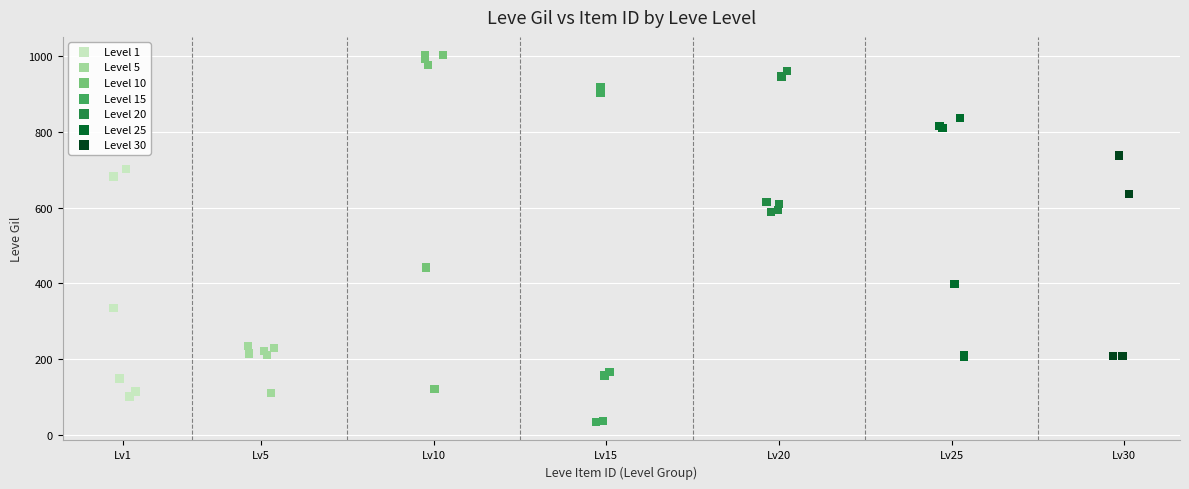

Which series contains the highest Y value?

Level 10